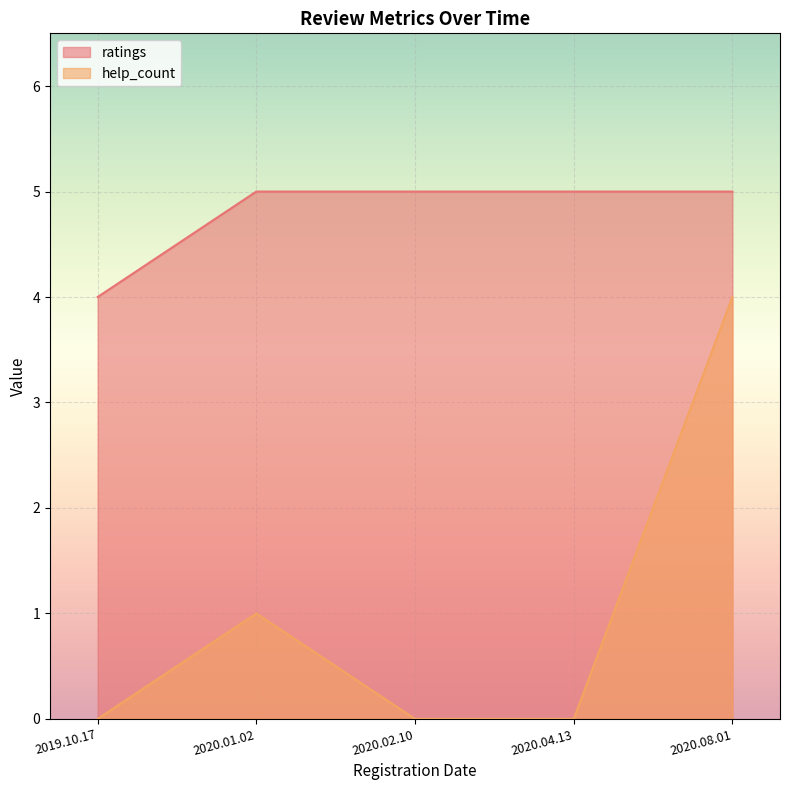

What position from the left is 2020.01.02?

2